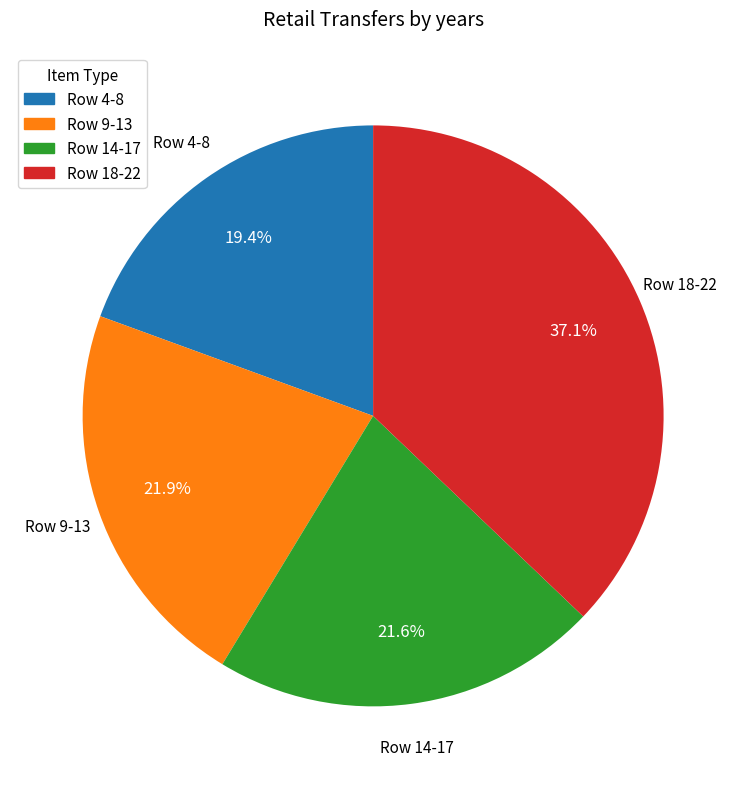

Is there any slice that represents more than half of the pie?

No